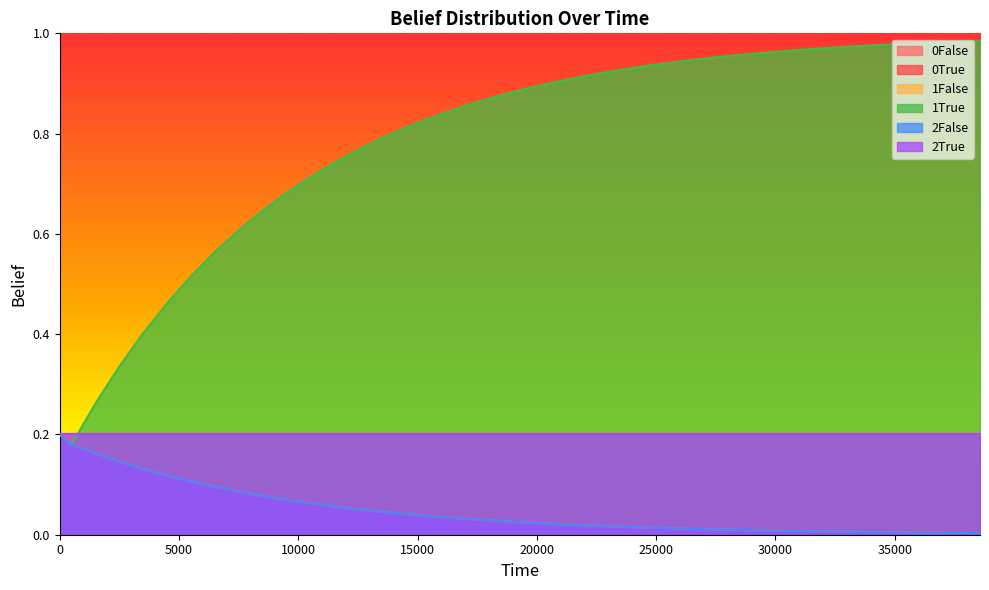

What is the difference between the second highest and minimum values in the 2False series?

0.2